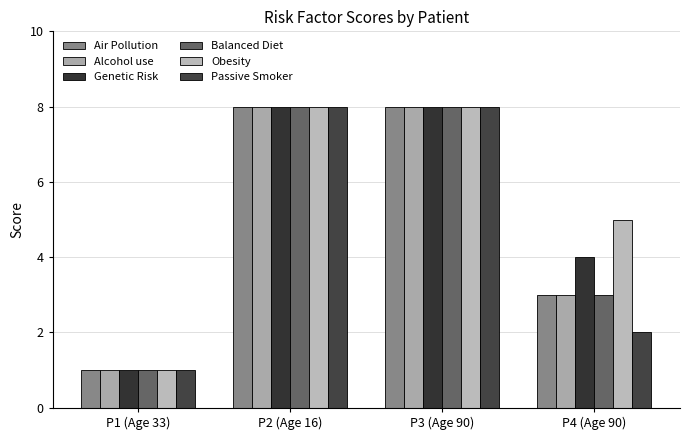

At which label does Balanced Diet reach its peak?

P2 (Age 16)